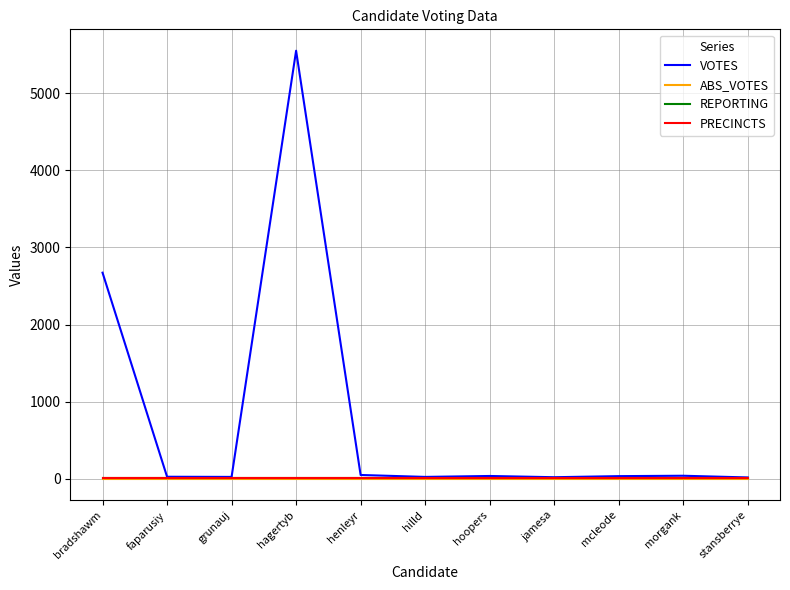

Does the chart display data point markers on the line(s)?

No